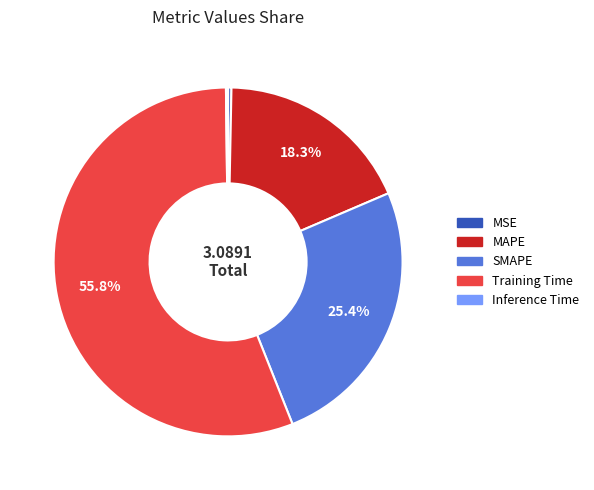

Between MSE and MAPE, which is larger?

MAPE